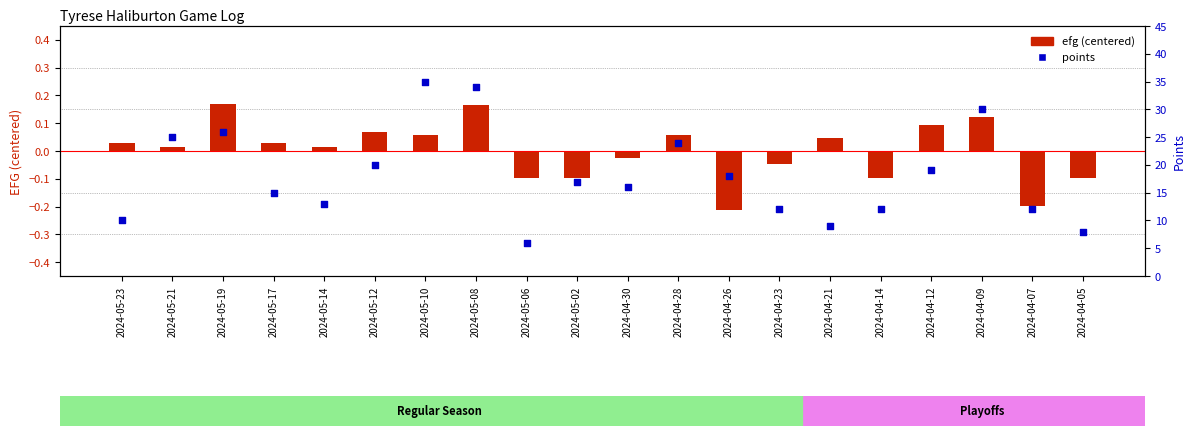

What are all the series names shown in the legend?

efg (centered), points